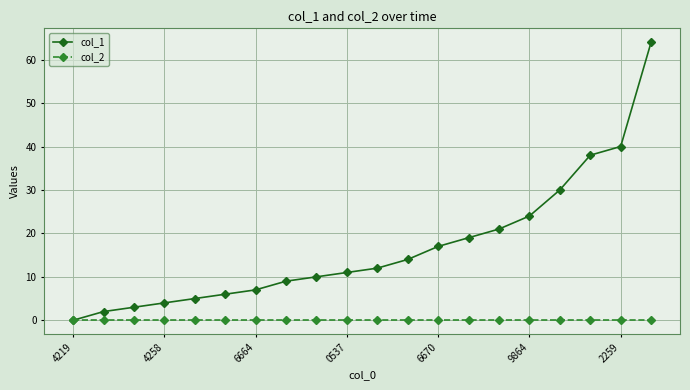

Rank the series by their maximum value, from highest to lowest.

col_1, col_2